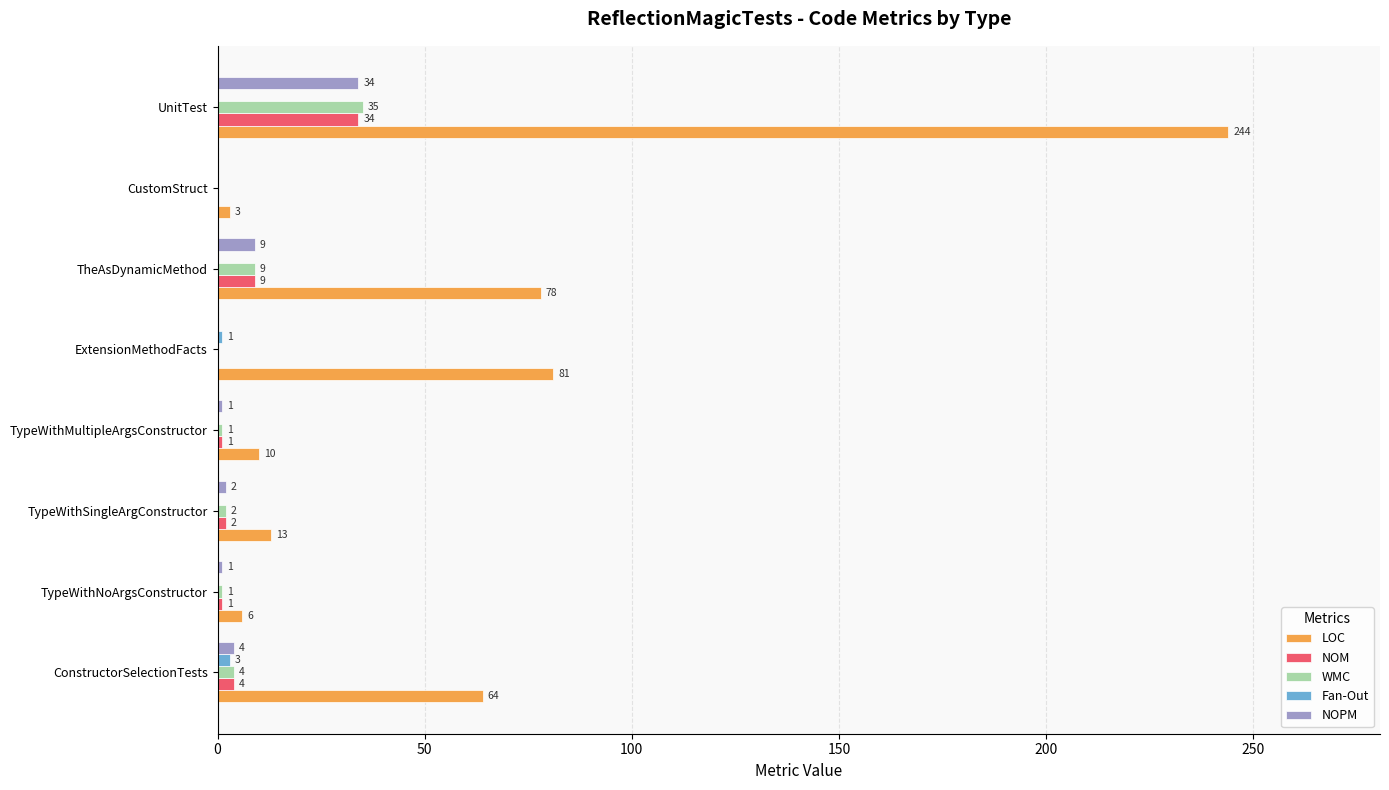

What is the sum of the LOC values at TheAsDynamicMethod and ConstructorSelectionTests?

142